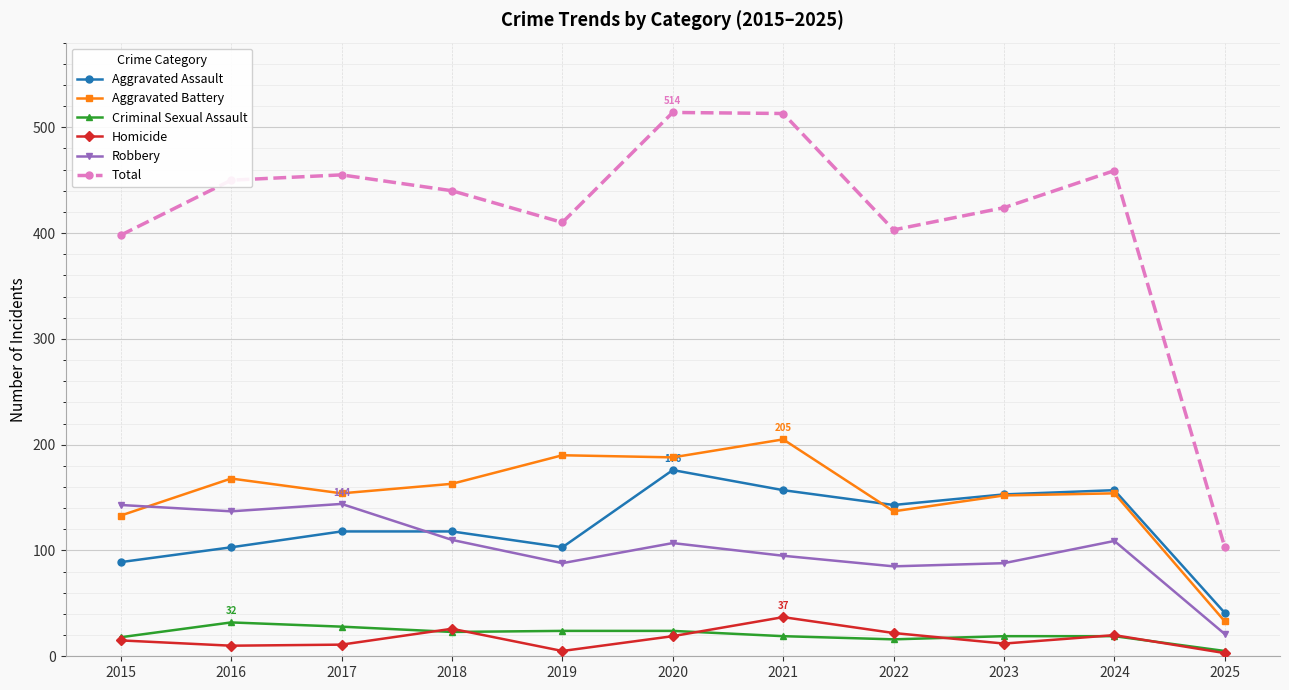

Which category has the highest value in the Aggravated Battery series?

2021